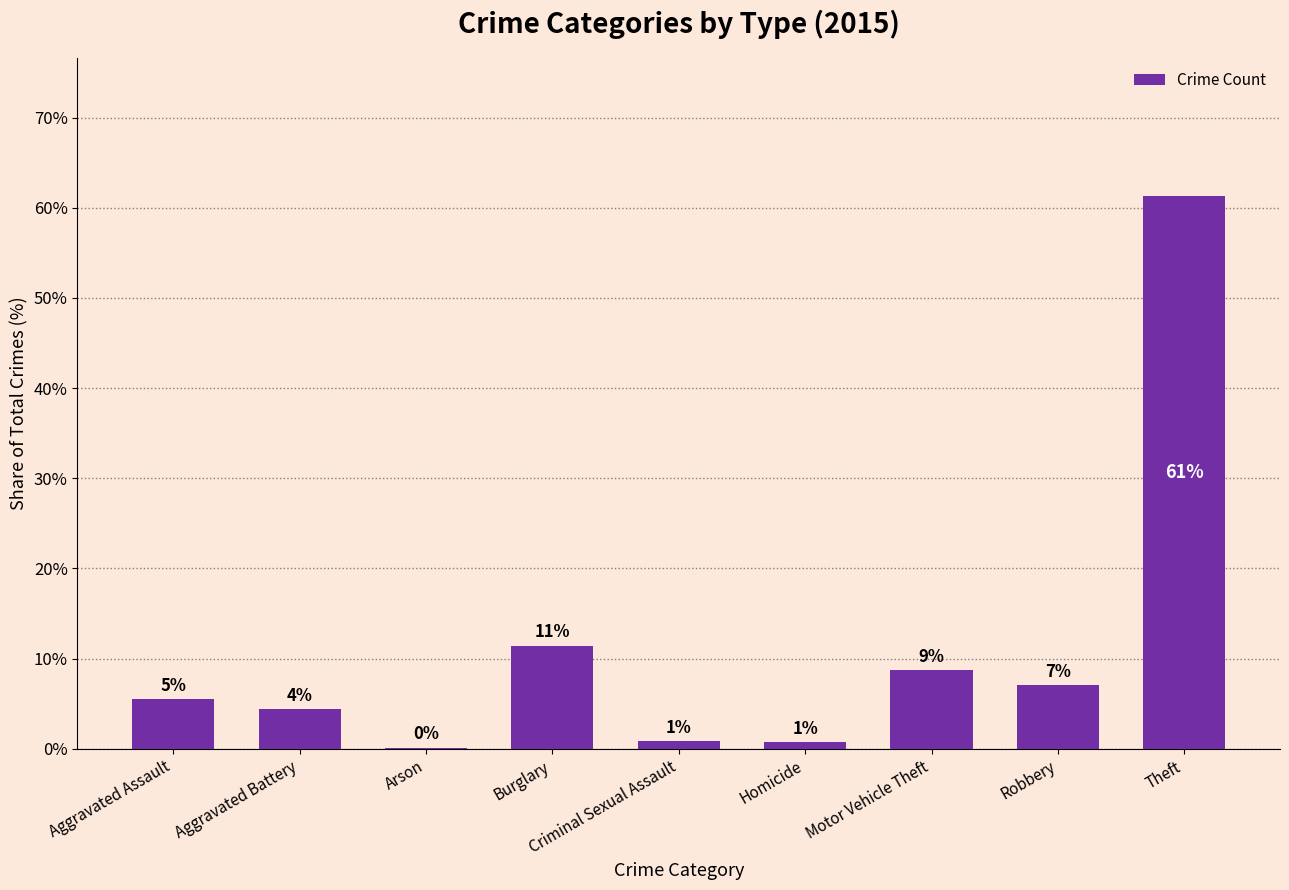

Rank the categories by value from highest to lowest.

Theft, Burglary, Motor Vehicle Theft, Robbery, Aggravated Assault, Aggravated Battery, Criminal Sexual Assault, Homicide, Arson